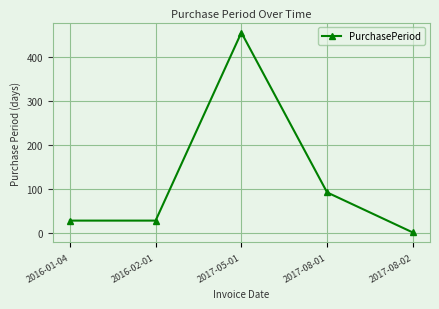

What is the greatest value displayed?

455